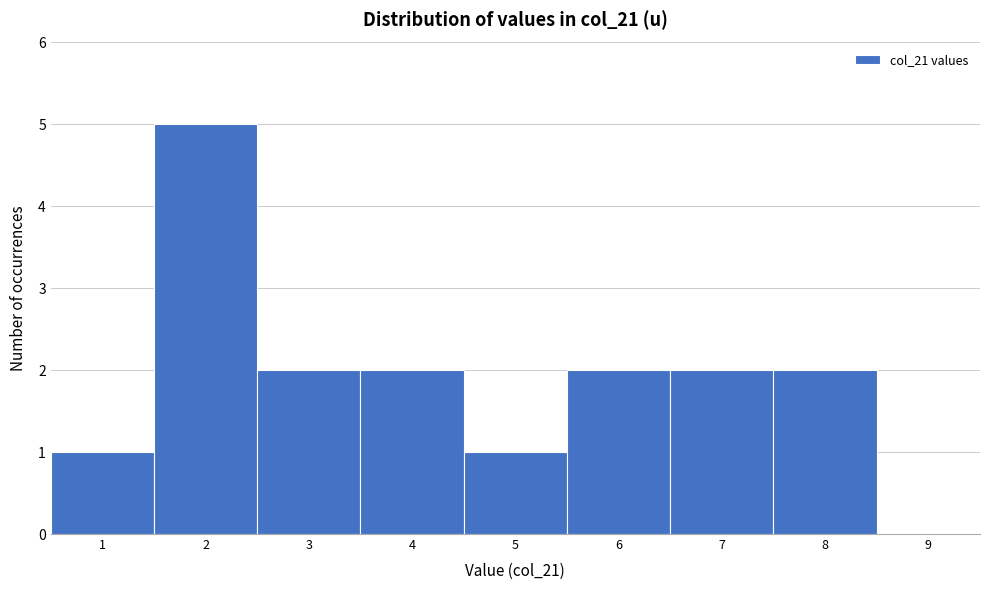

Reading left to right, list every bar in this chart as the range it spans on the x-axis followed by its height. The values are not printed on the chart, so give them approximately, as read against the axis.

0.5 to 1.5: 1
1.5 to 2.5: 5
2.5 to 3.5: 2
3.5 to 4.5: 2
4.5 to 5.5: 1
5.5 to 6.5: 2
6.5 to 7.5: 2
7.5 to 8.5: 2
8.5 to 9.5: 0